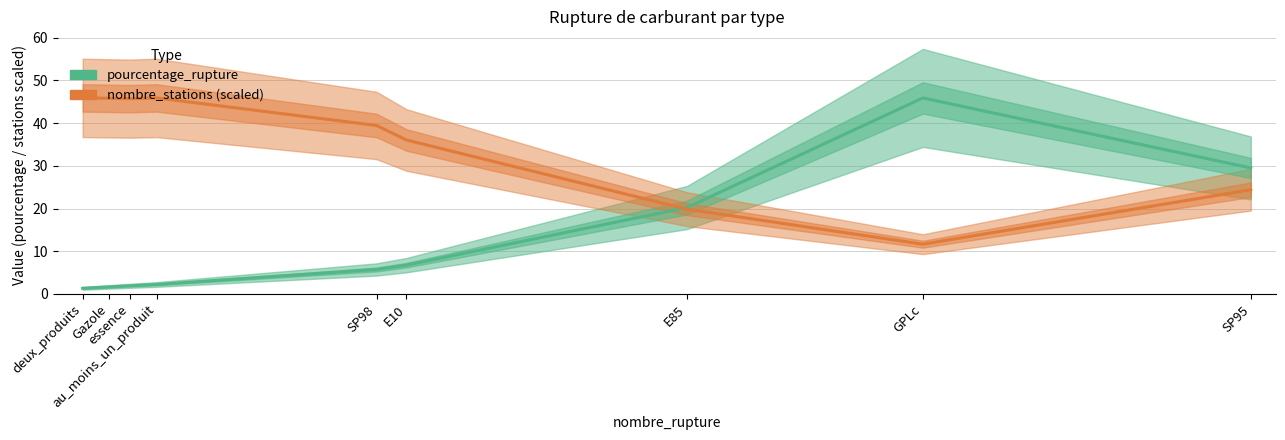

Which series ends up on top after the final intersection of pourcentage_rupture and nombre_stations (scaled)?

pourcentage_rupture